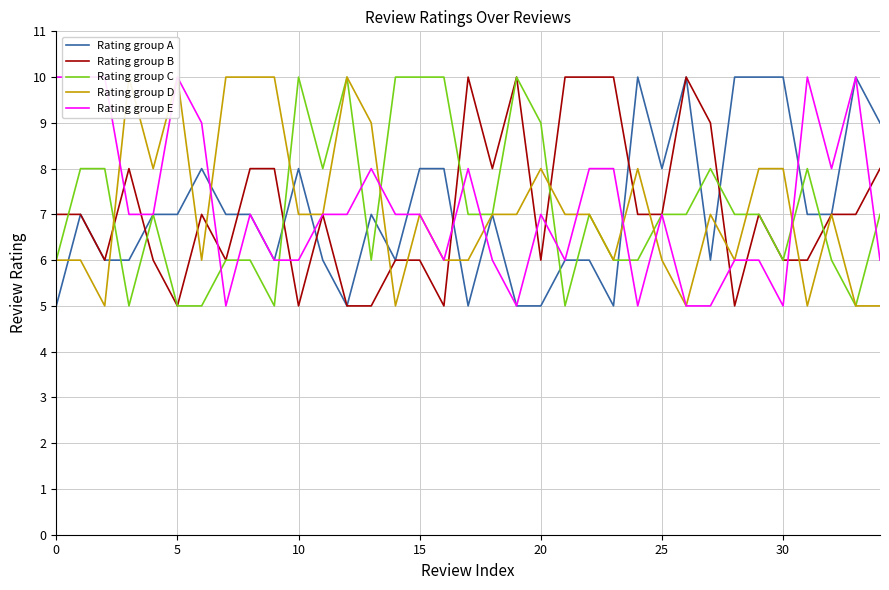

What is the maximum value for Rating group C?

10